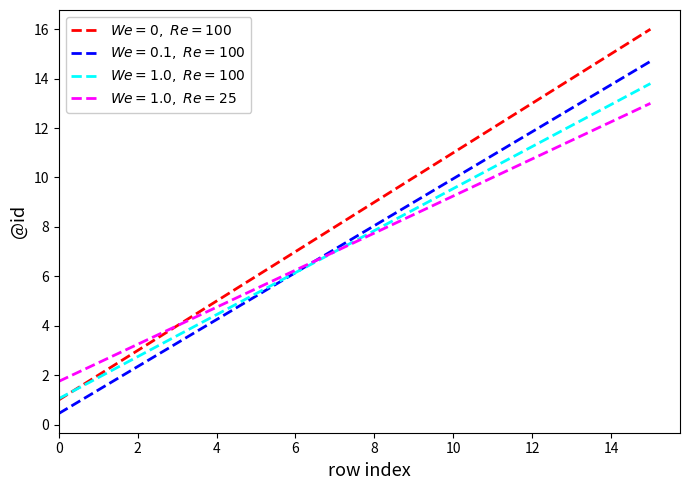

What is the maximum value shown in the chart?

16.0